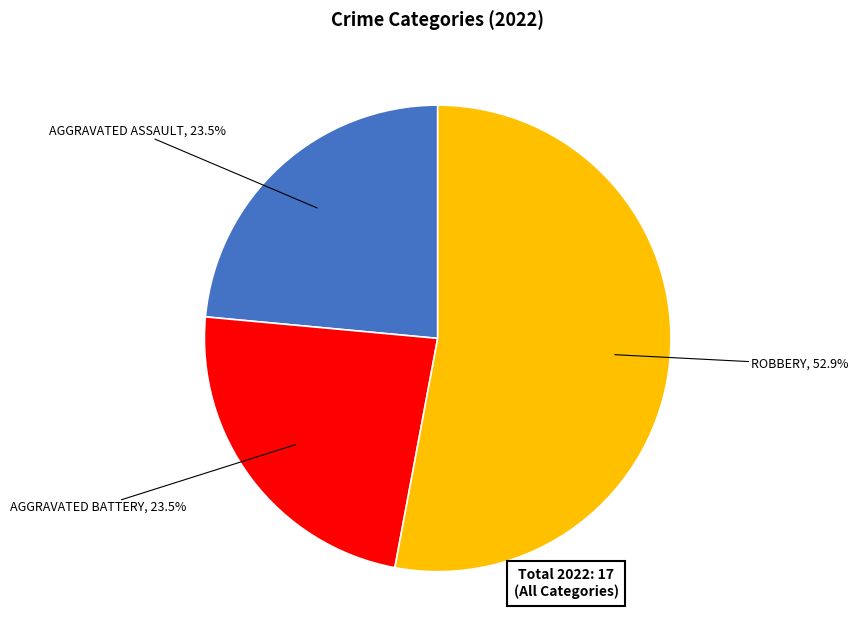

To the nearest percent, what is the average slice percentage?

33%